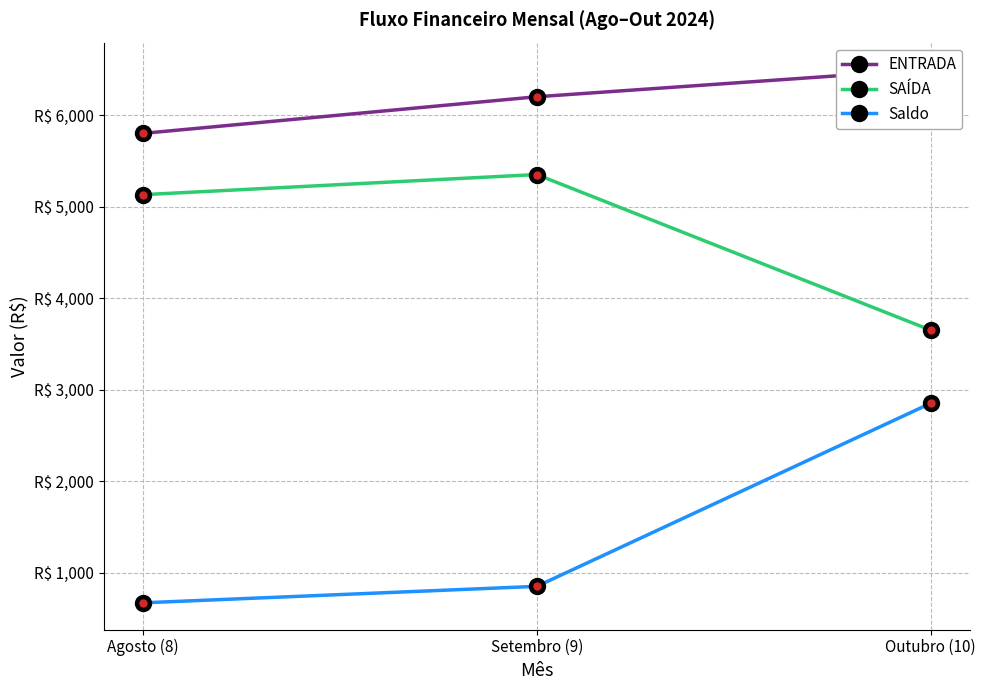

True or false: Saldo has a value of 1468 at Outubro (10).

False